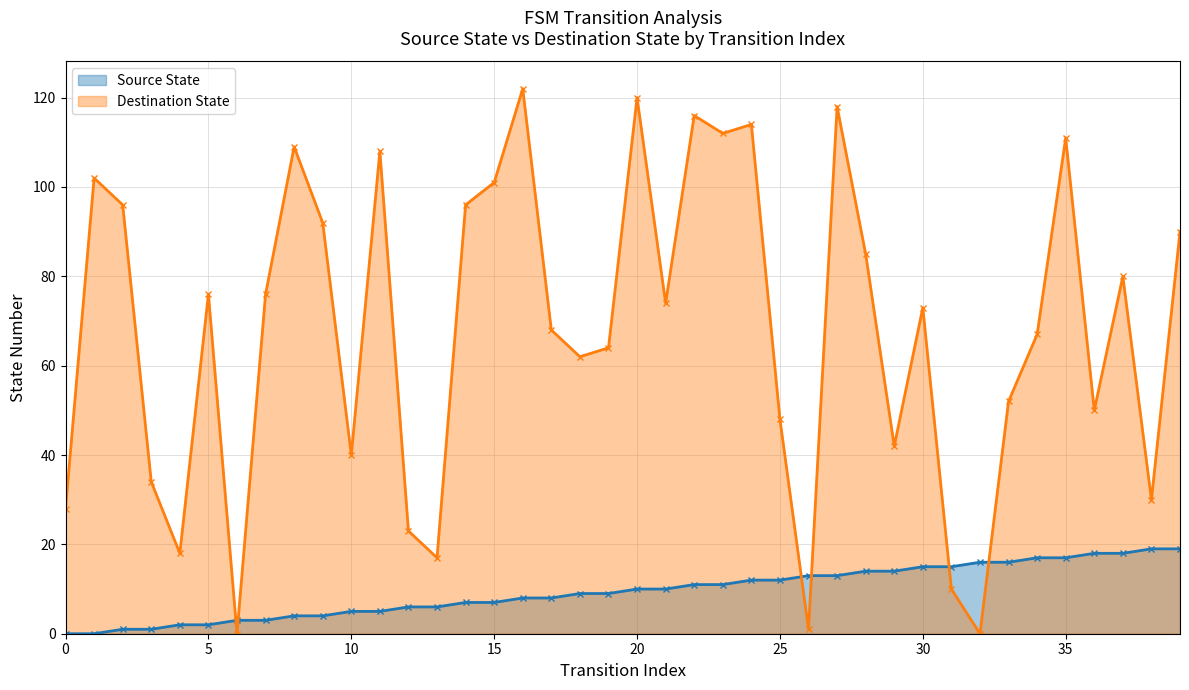

At 29, list the series in order from largest to smallest.

Destination State, Source State